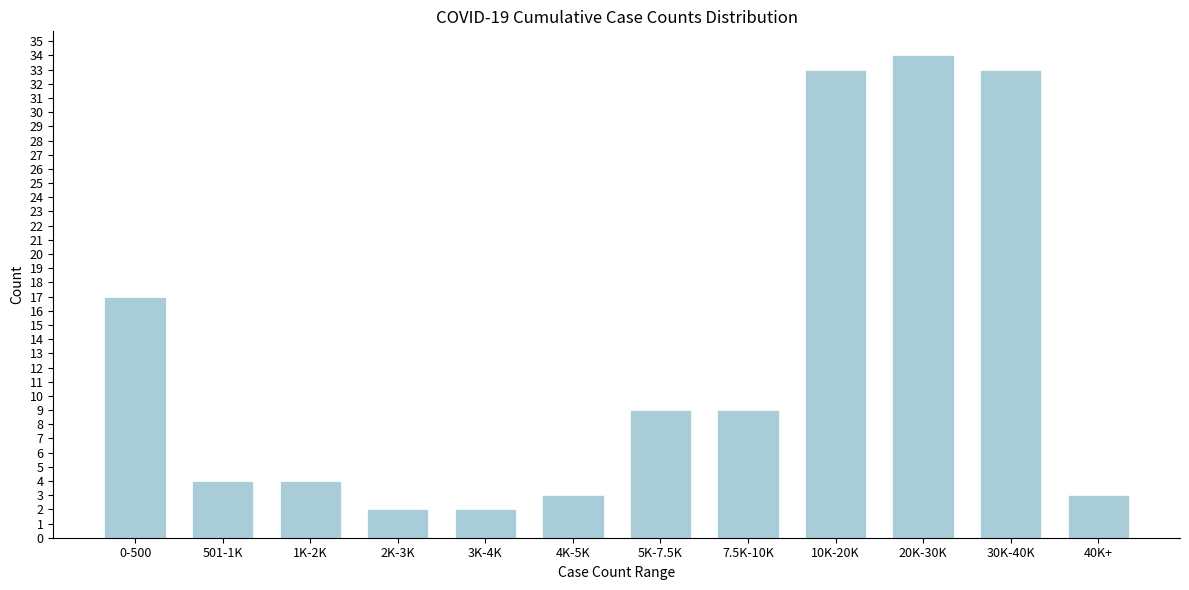

Reading left to right, transcribe all the data shown in this chart.

17	4	4	2	2	3	9	9	33	34	33	3